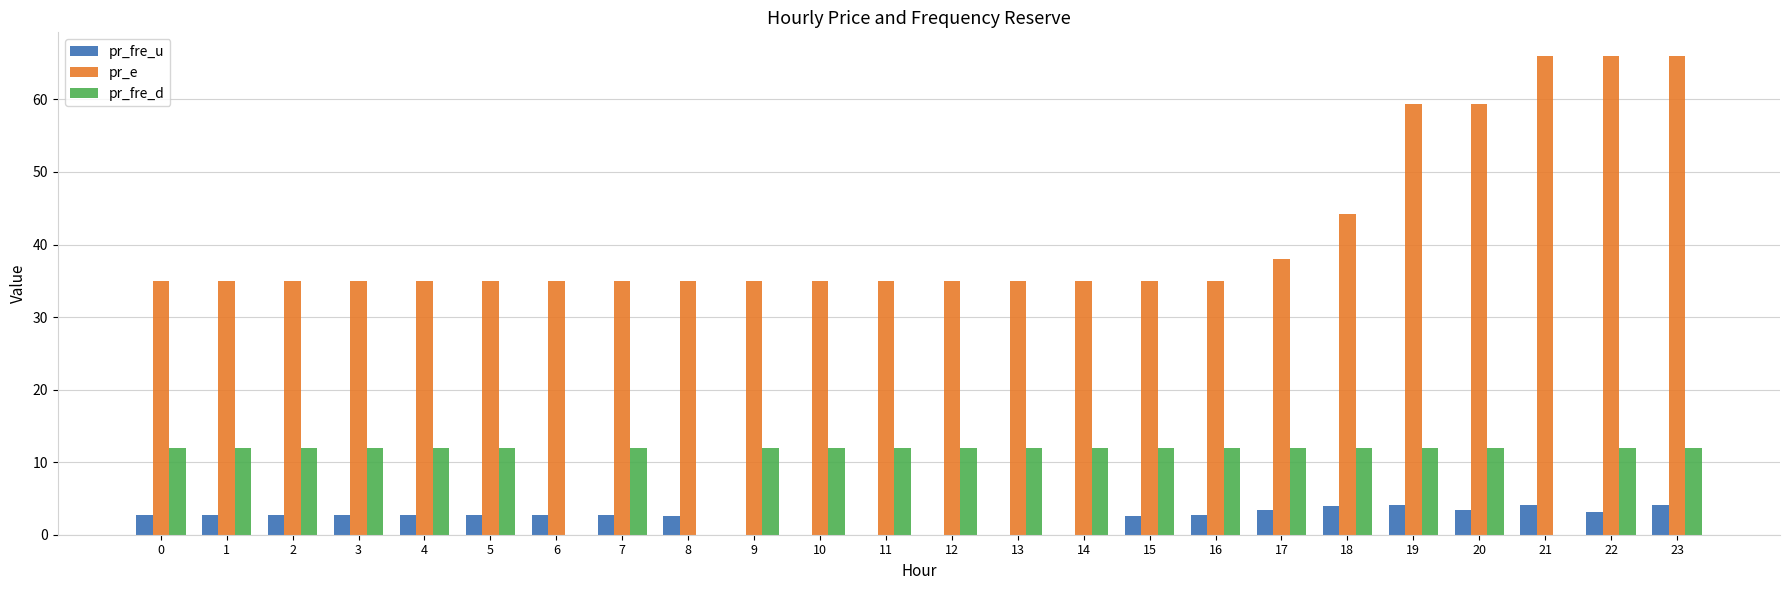

What is the spread (max minus min) of values at 10?

35.0